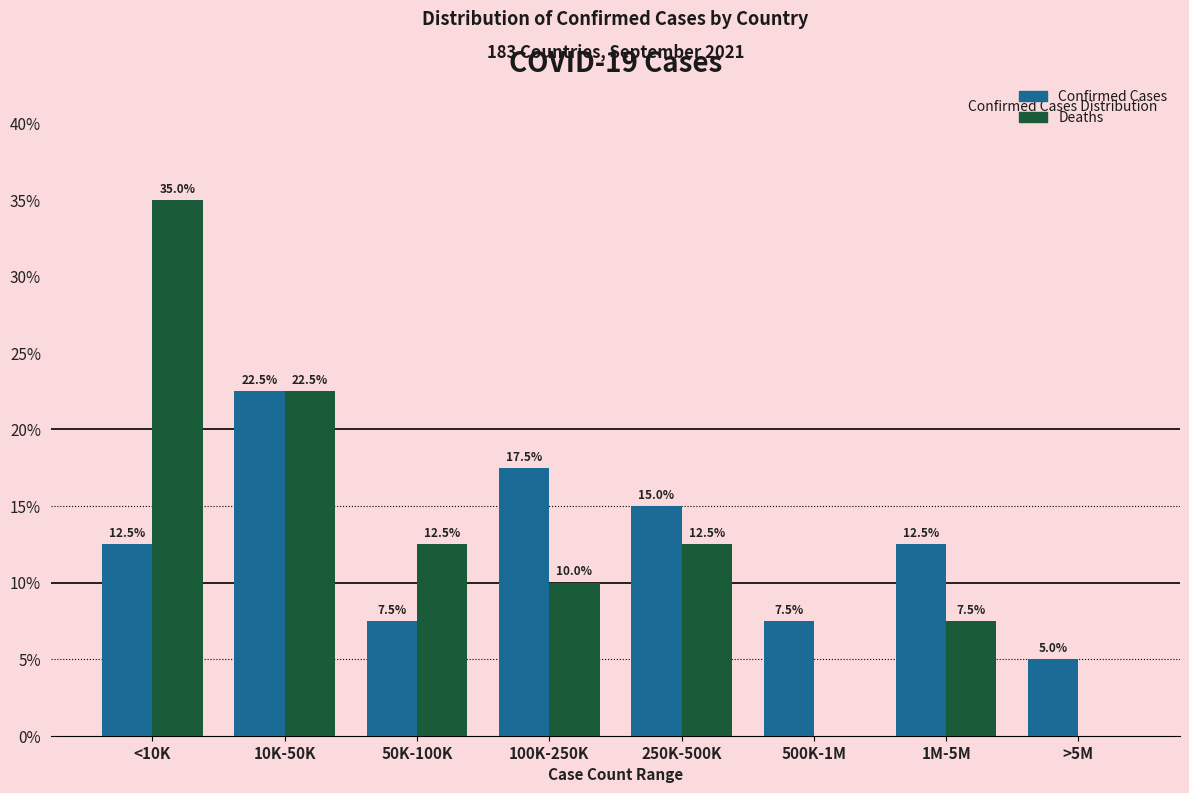

Reading left to right, extract all data points from this chart.

Confirmed Cases: <10K=12.5	10K-50K=22.5	50K-100K=7.5	100K-250K=17.5	250K-500K=15.0	500K-1M=7.5	1M-5M=12.5	>5M=5.0
Deaths: <10K=35.0	10K-50K=22.5	50K-100K=12.5	100K-250K=10.0	250K-500K=12.5	500K-1M=0.0	1M-5M=7.5	>5M=0.0